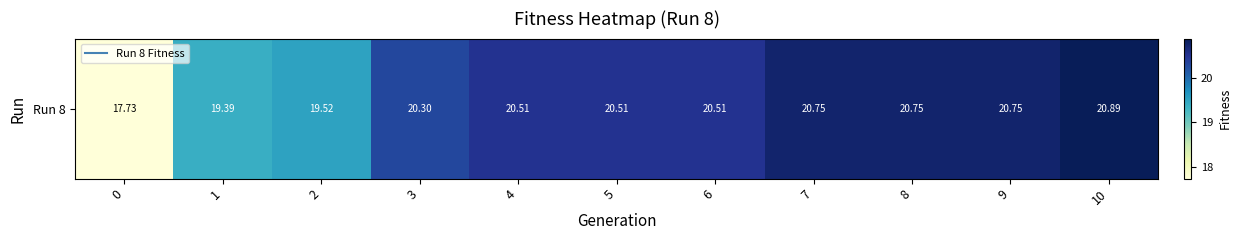

What is the difference between the maximum and minimum values?

3.2